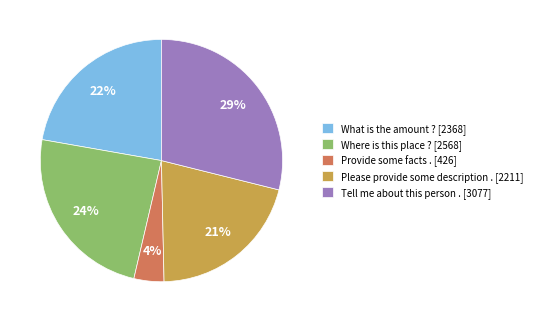

What percentage is the Please provide some description . [2211] slice, to the nearest percent?

21%